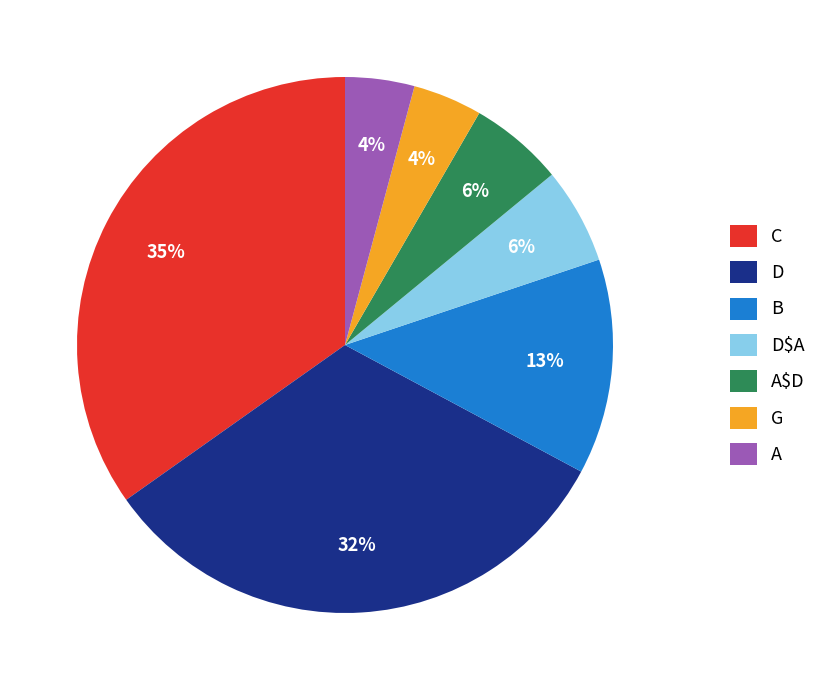

Between B and D$A, which is larger?

B